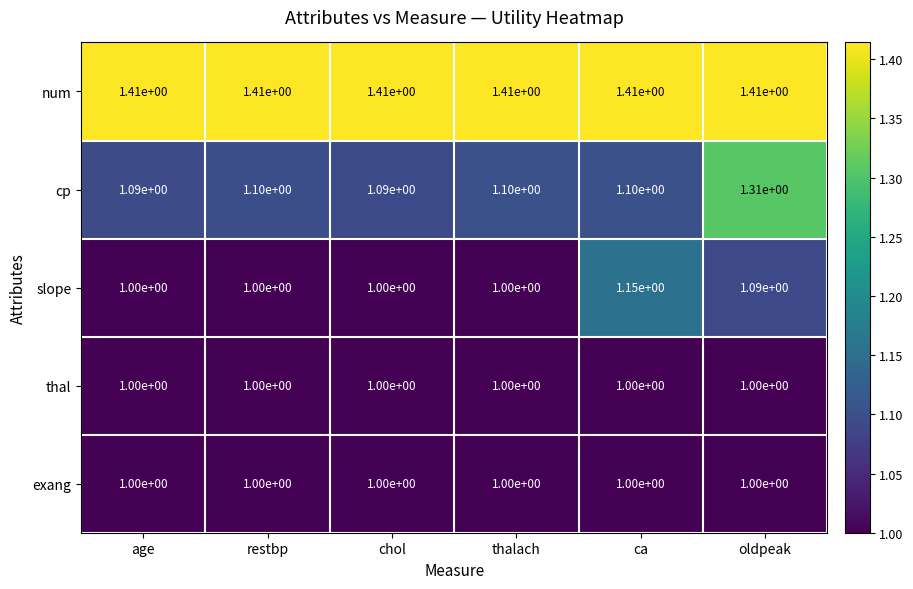

The value of thal at thalach is 1.5. True or false?

False